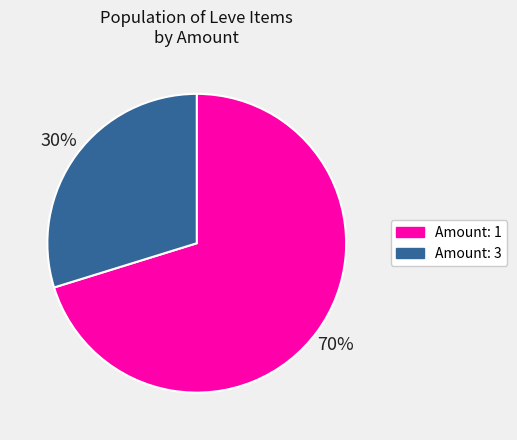

Rank the categories by value from highest to lowest.

Amount: 1, Amount: 3